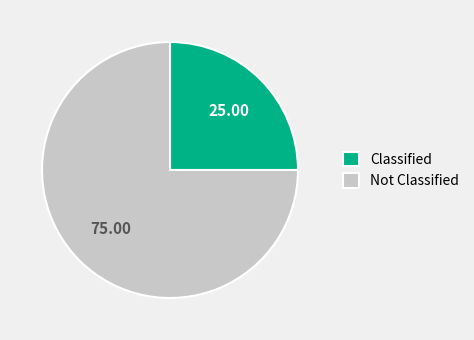

What is the largest slice in the pie chart?

Not Classified